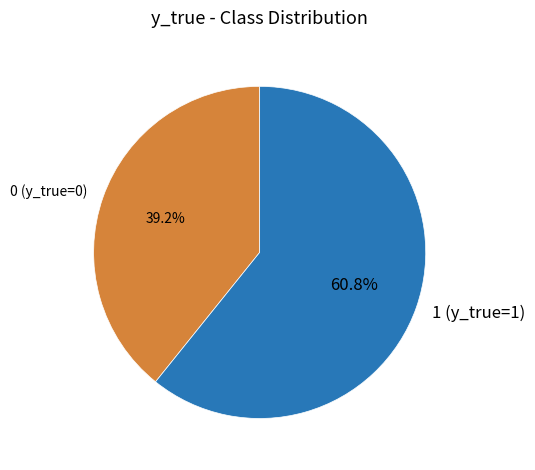

The 1 (y_true=1) slice represents 61% of the pie. True or false?

True